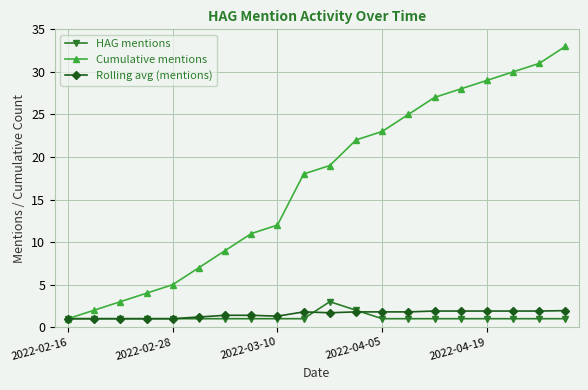

What is the lowest value of the HAG mentions series?

1.0